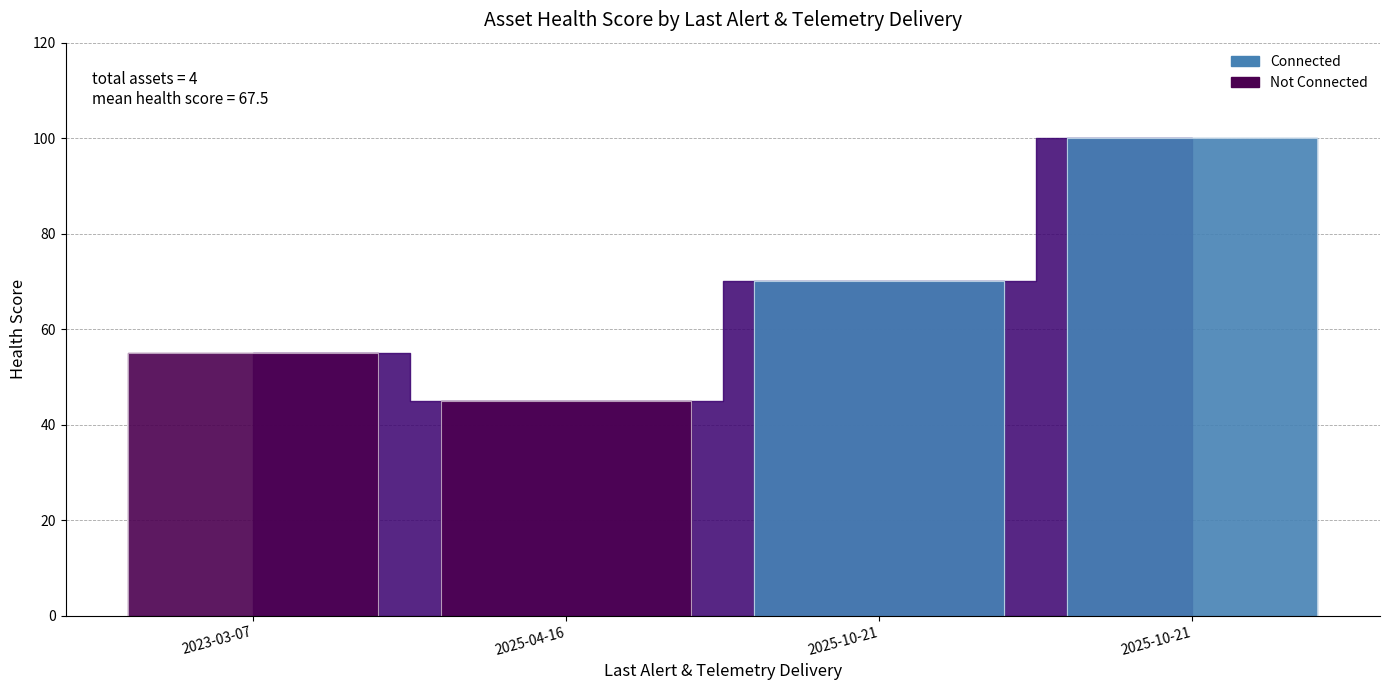

What is the difference between the values at 2025-10-21 03:33:12 and 2025-10-21 03:42:45?

30